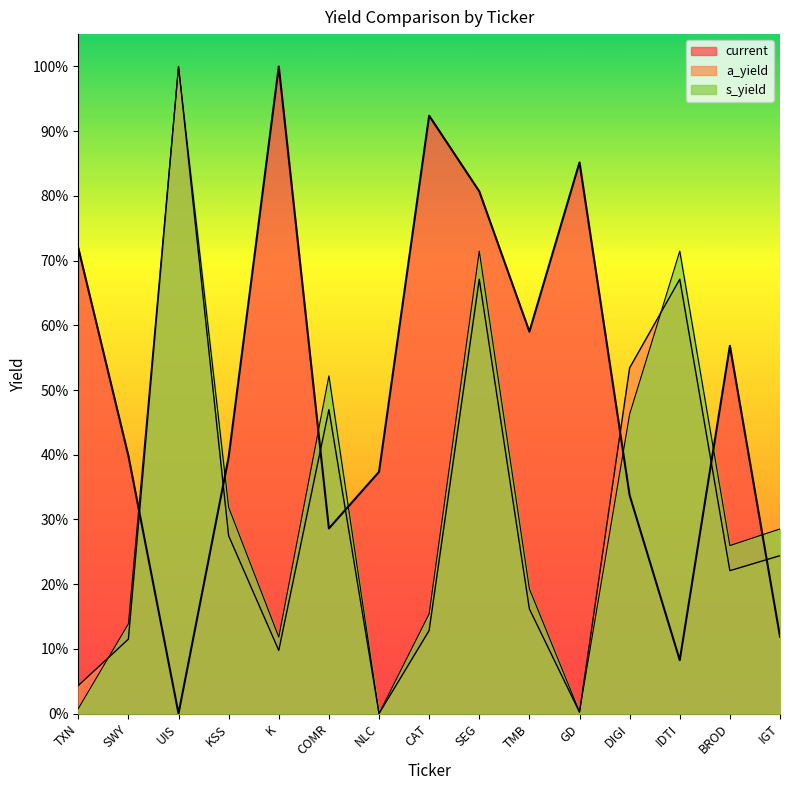

What is the approximate value of current at IDTI?

0.1